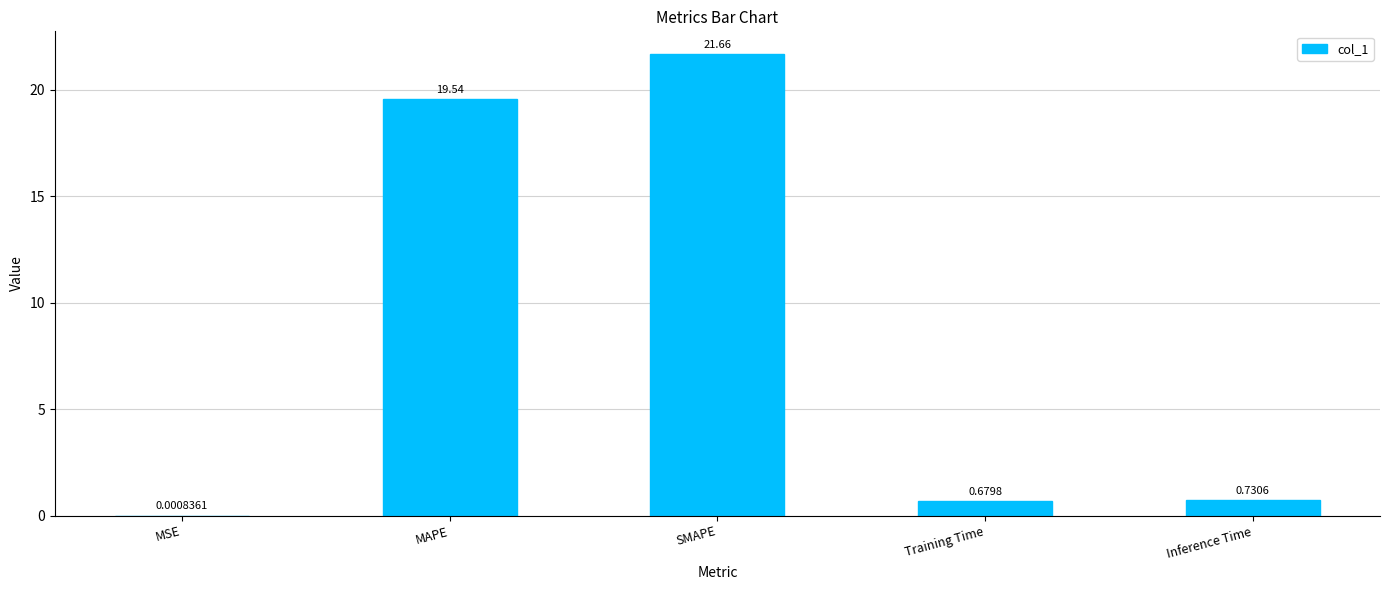

What is the sum of the values at Training Time and SMAPE?

22.3